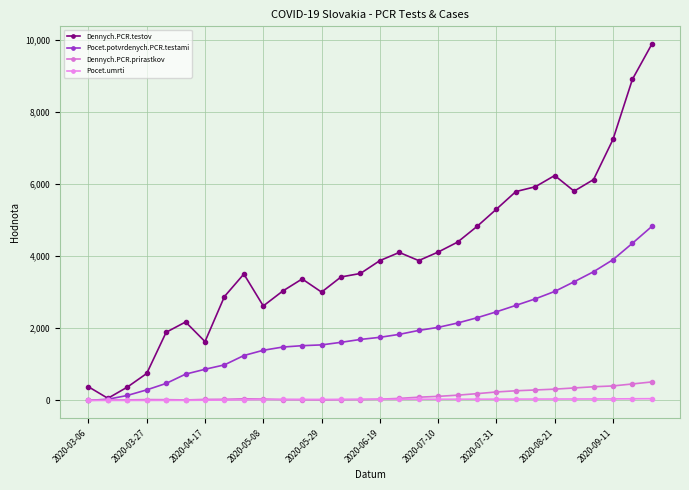

How many distinct data groups are displayed?

4